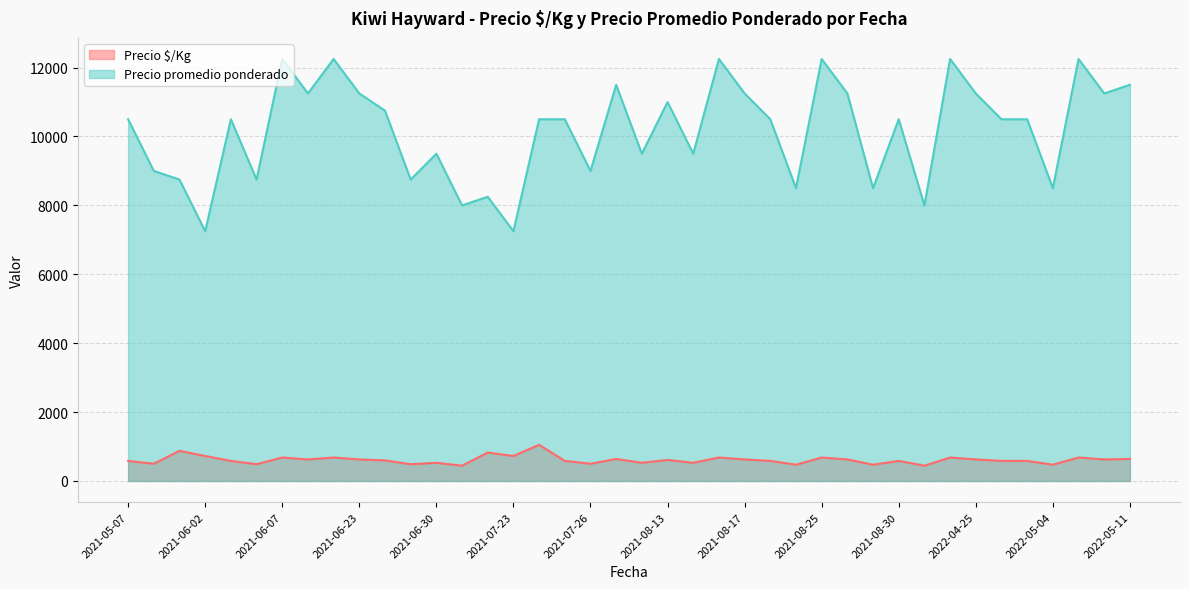

Read the Precio $/Kg value at 2021-08-04, to the nearest 10.

530